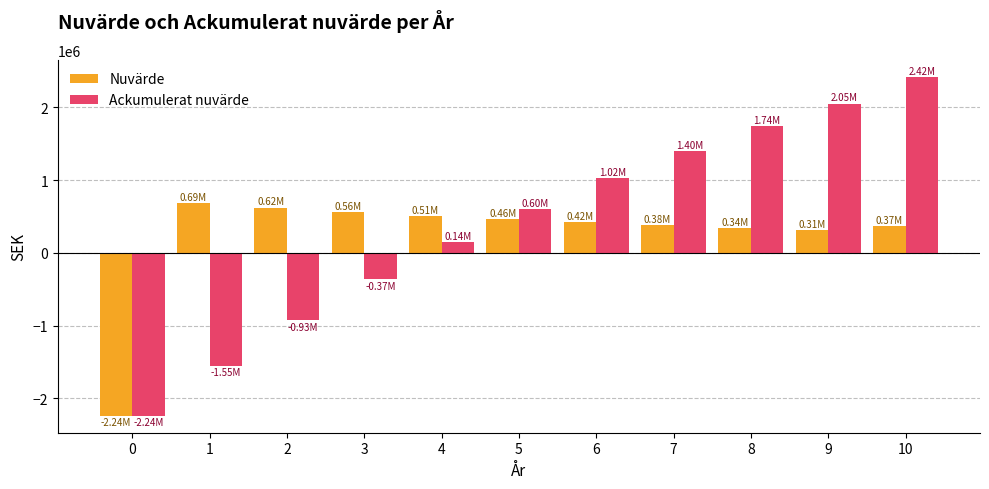

Which category has the highest value across all series?

10